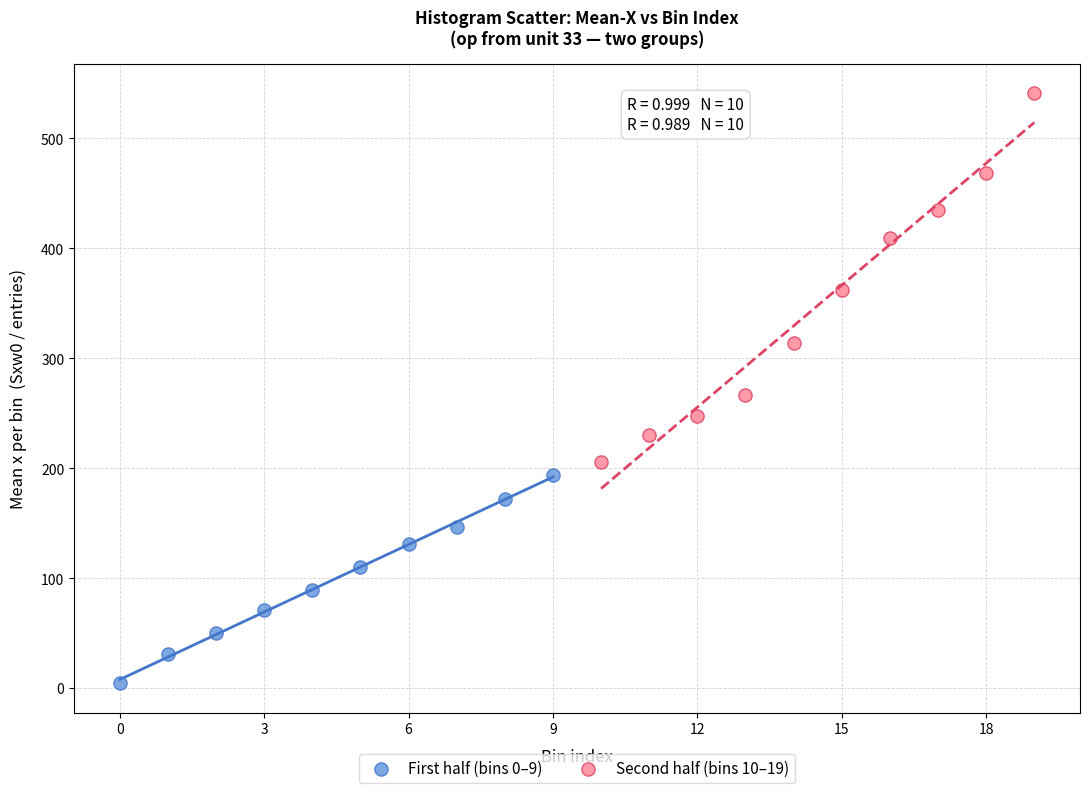

Which series contains the lowest Y value?

First half (bins 0–9)